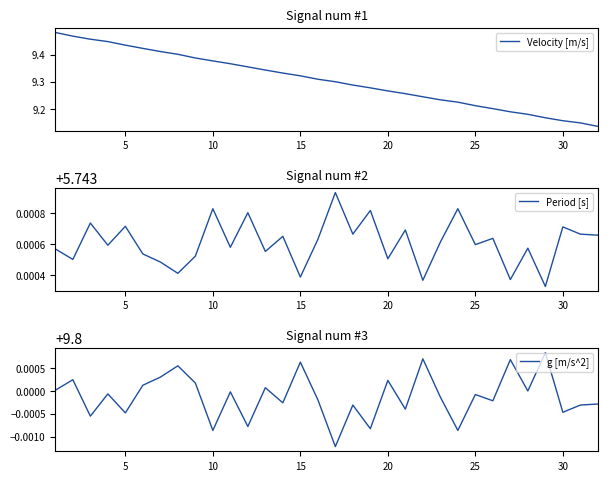

Reading left to right, list all the values displayed in this chart.

Velocity [m/s]: 9.5	9.5	9.5	9.4	9.4	9.4	9.4	9.4	9.4	9.4	9.4	9.4	9.3	9.3	9.3	9.3	9.3	9.3	9.3	9.3	9.3	9.2	9.2	9.2	9.2	9.2	9.2	9.2	9.2	9.2	9.2	9.1
Period [s]: 5.7	5.7	5.7	5.7	5.7	5.7	5.7	5.7	5.7	5.7	5.7	5.7	5.7	5.7	5.7	5.7	5.7	5.7	5.7	5.7	5.7	5.7	5.7	5.7	5.7	5.7	5.7	5.7	5.7	5.7	5.7	5.7
g [m/s^2]: 9.8	9.8	9.8	9.8	9.8	9.8	9.8	9.8	9.8	9.8	9.8	9.8	9.8	9.8	9.8	9.8	9.8	9.8	9.8	9.8	9.8	9.8	9.8	9.8	9.8	9.8	9.8	9.8	9.8	9.8	9.8	9.8